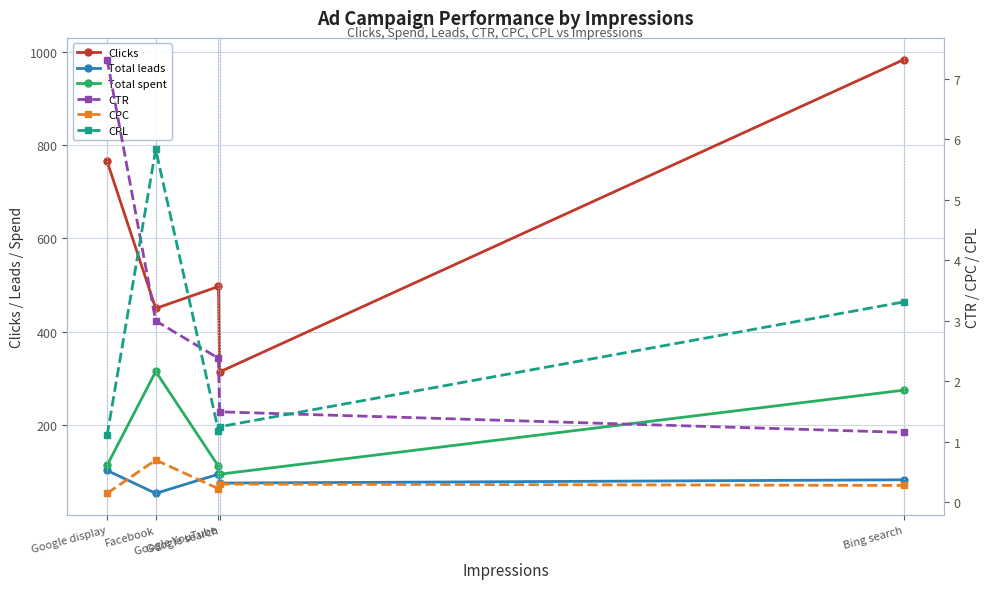

What is the greatest value displayed?

983.0